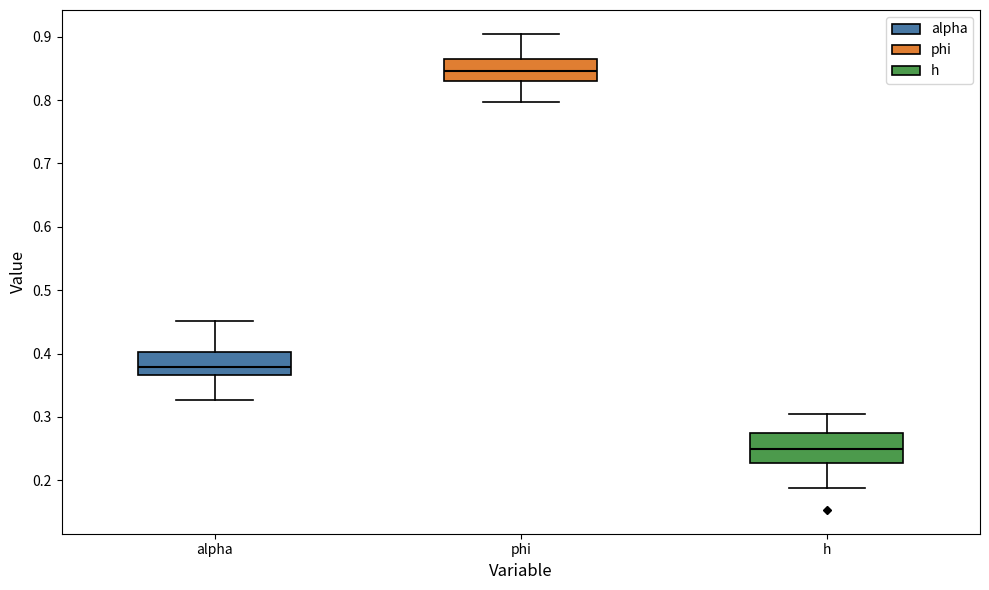

Reading left to right, transcribe this box plot: for each box, give where its median line is, the range the box spans, and where its two whiskers end, as read against the y-axis. The values are not printed on the chart, so give them approximately, as read against the axis.

alpha: median 0.38, box 0.37 to 0.40, whiskers 0.33 to 0.45
phi: median 0.85, box 0.83 to 0.87, whiskers 0.80 to 0.90
h: median 0.25, box 0.23 to 0.27, whiskers 0.19 to 0.30